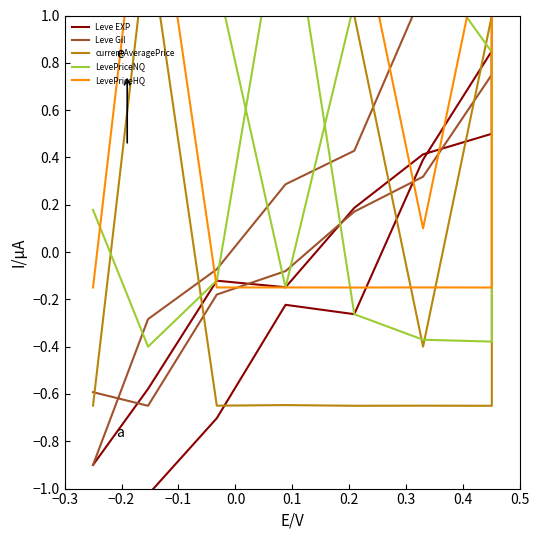

How many data points in Leve Gil are less than 0?

7